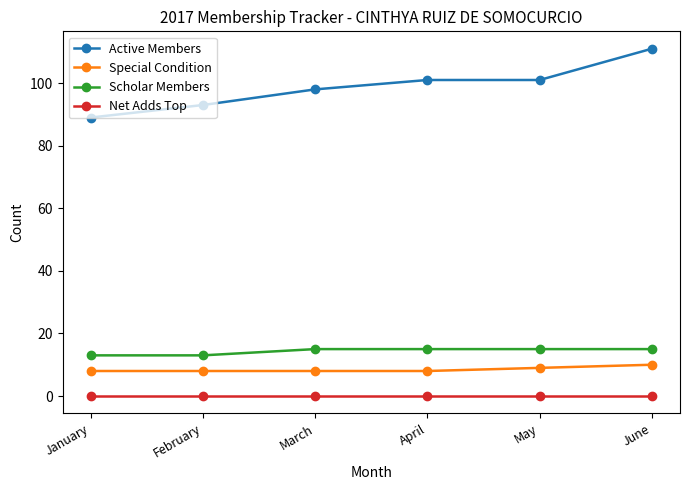

What value does the Active Members series have at March?

98